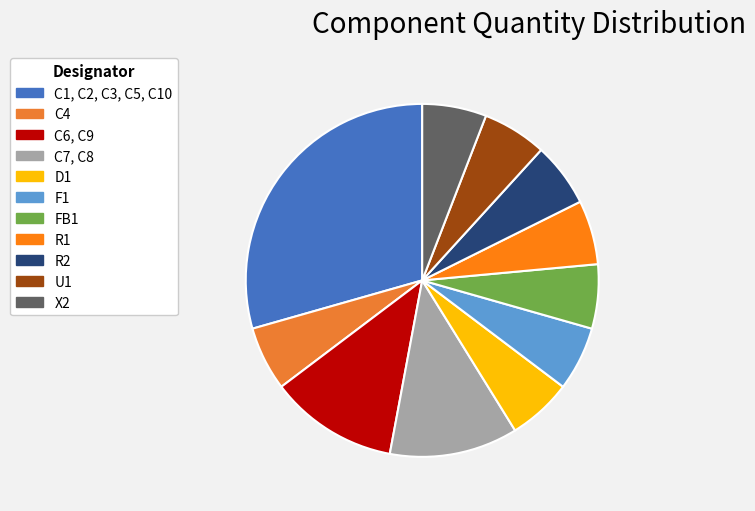

Which has a higher value, D1 or R2?

D1